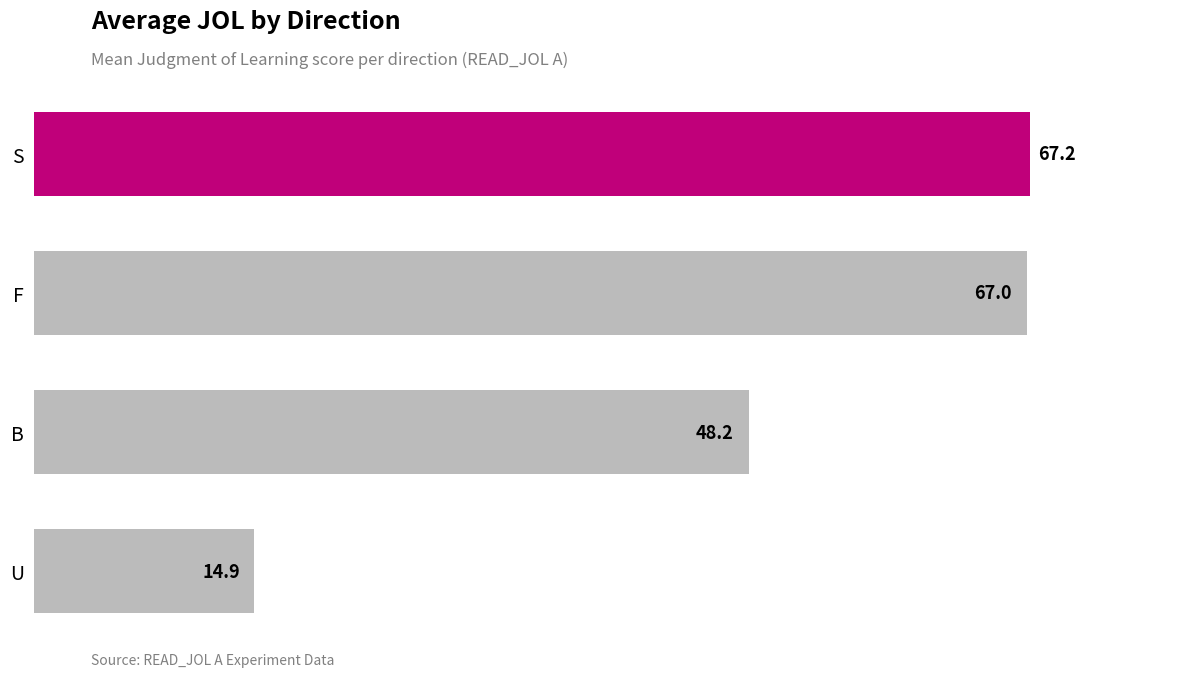

How many data points are less than 66?

2